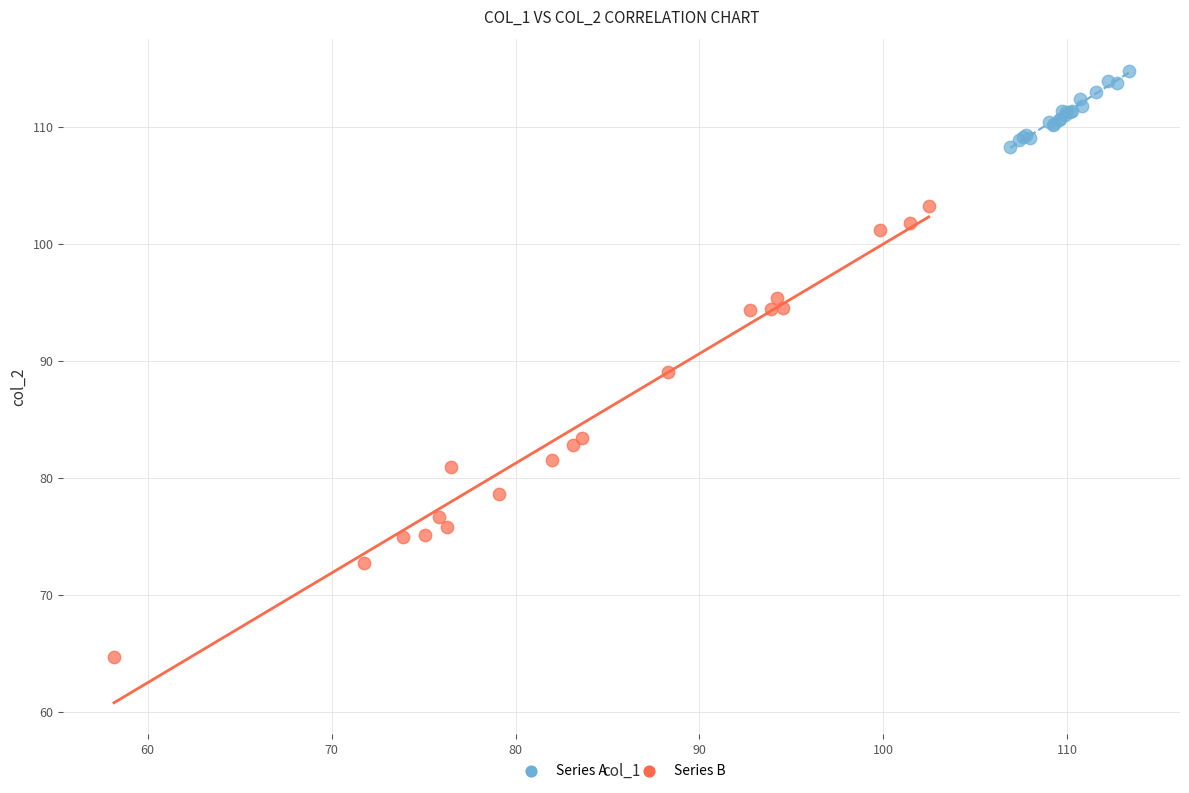

Which series contains the highest Y value?

Series A